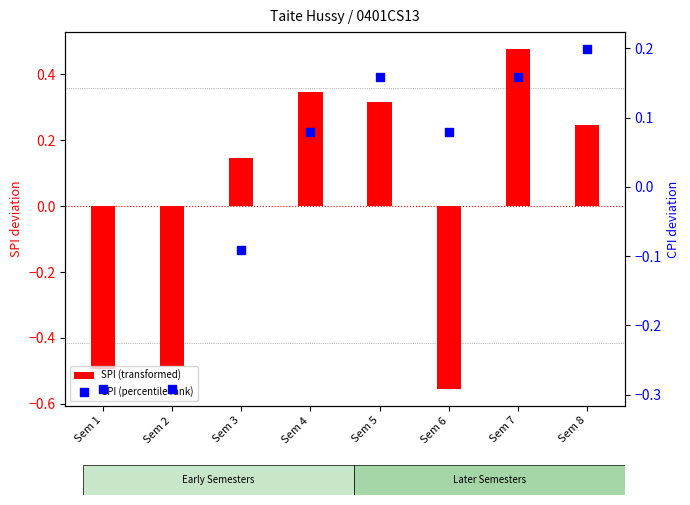

Which series contains the lowest Y value?

SPI (transformed)